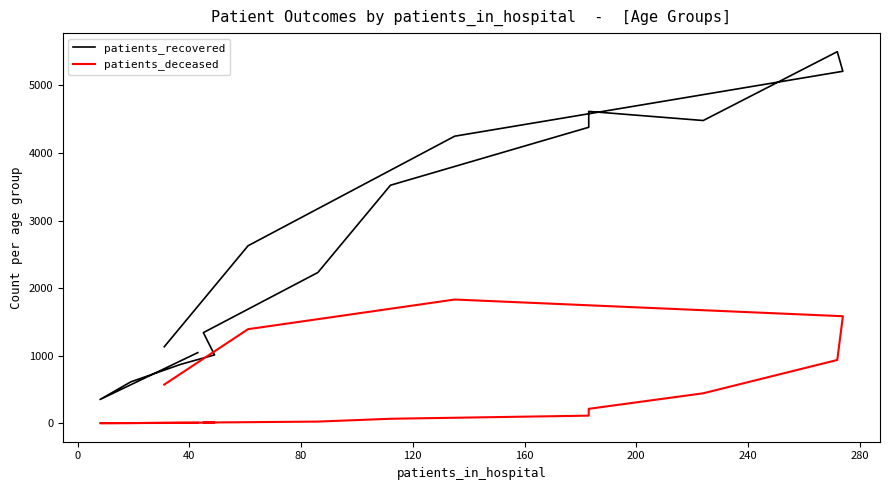

How many interior local valleys does the patients_recovered series have?

2